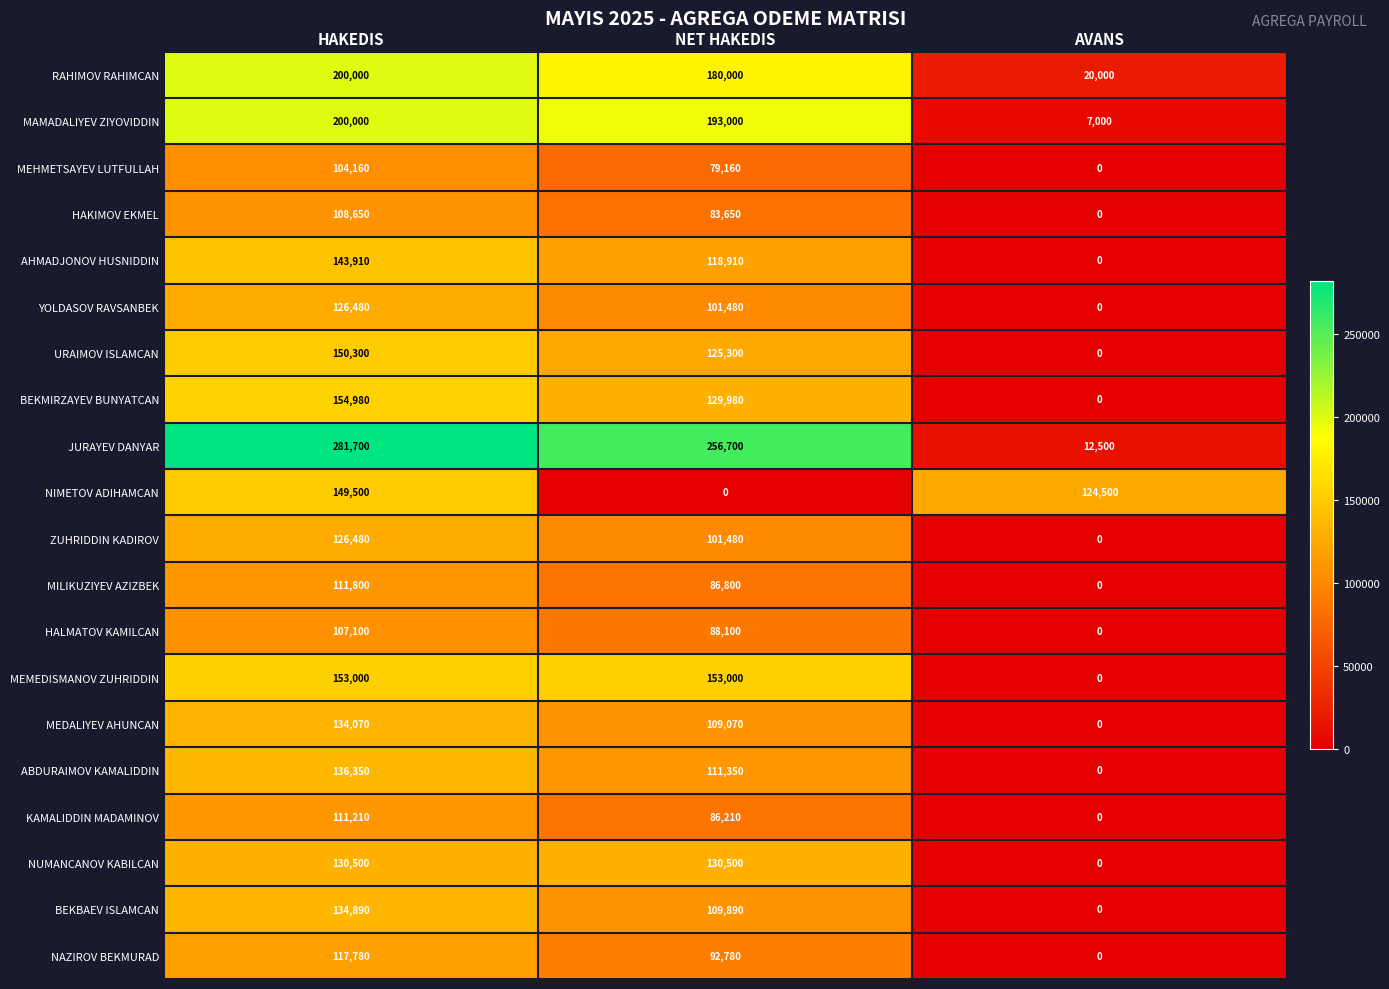

Which series has the largest range (max minus min)?

JURAYEV DANYAR